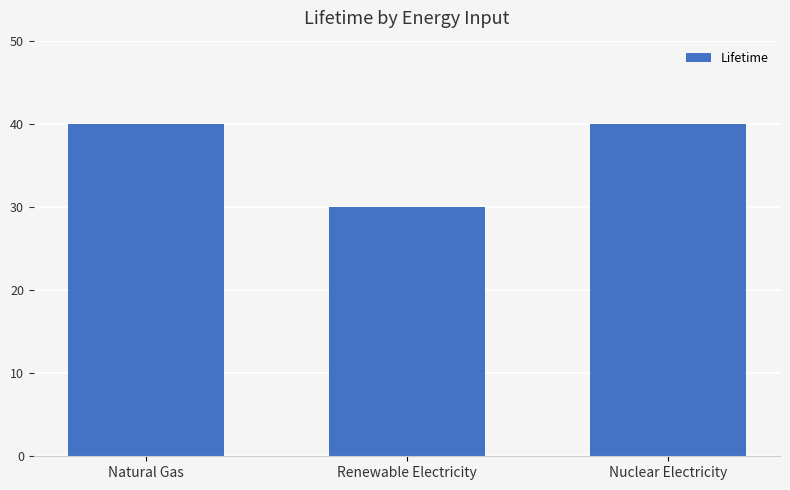

What is the label of the 2nd bar from the left?

Renewable Electricity